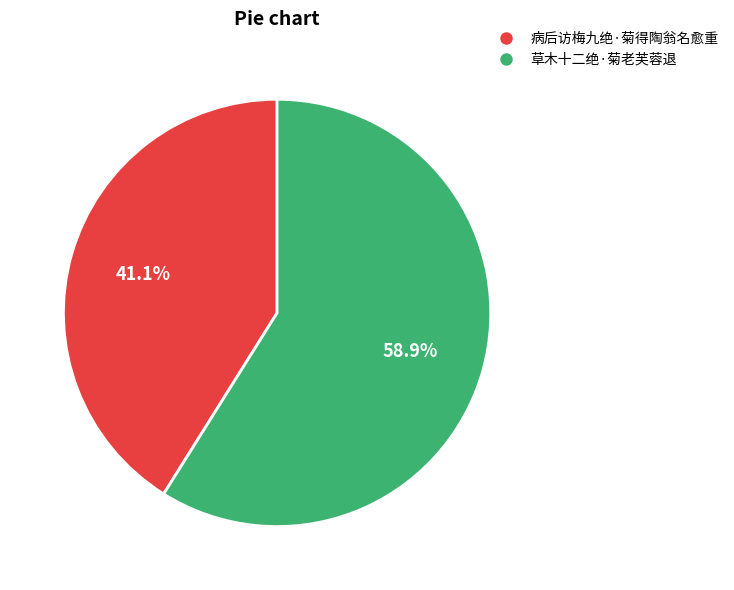

True or false: 病后访梅九绝·菊得陶翁名愈重 accounts for 41% of the total.

True